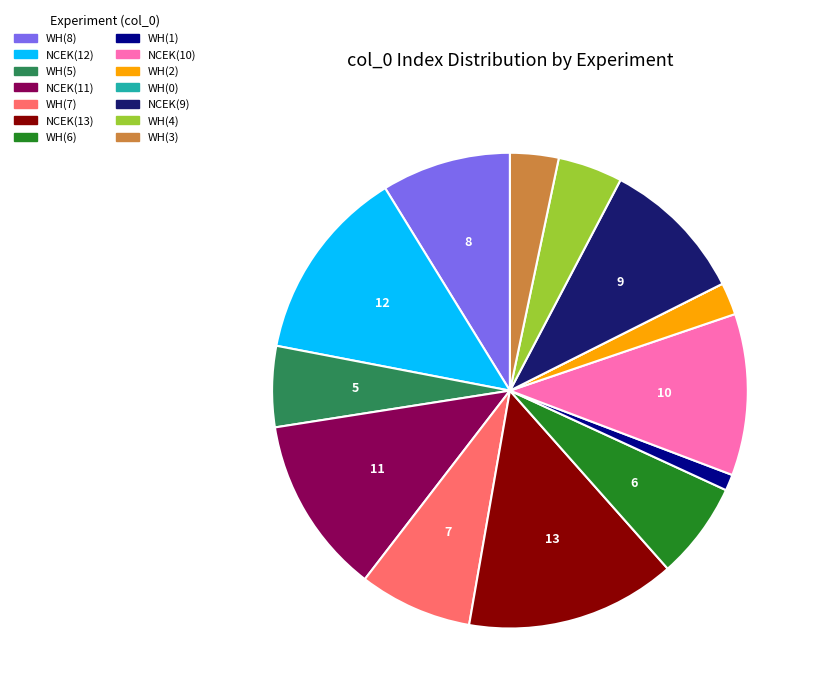

True or false: NCEK(13) accounts for 14% of the total.

True